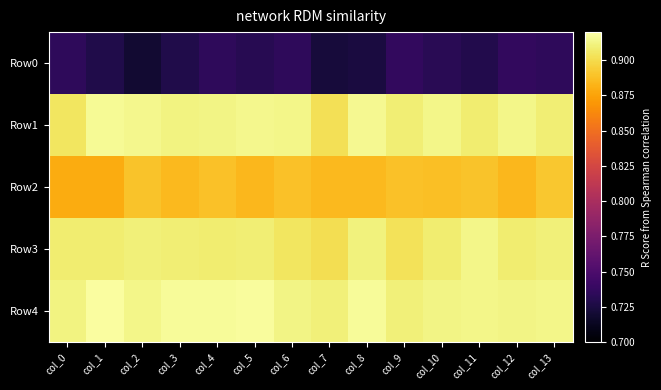

Reading left to right, extract all data points from this chart.

Row0: col_0=0.7	col_1=0.7	col_2=0.7	col_3=0.7	col_4=0.7	col_5=0.7	col_6=0.7	col_7=0.7	col_8=0.7	col_9=0.7	col_10=0.7	col_11=0.7	col_12=0.7	col_13=0.7
Row1: col_0=0.9	col_1=0.9	col_2=0.9	col_3=0.9	col_4=0.9	col_5=0.9	col_6=0.9	col_7=0.9	col_8=0.9	col_9=0.9	col_10=0.9	col_11=0.9	col_12=0.9	col_13=0.9
Row2: col_0=0.9	col_1=0.9	col_2=0.9	col_3=0.9	col_4=0.9	col_5=0.9	col_6=0.9	col_7=0.9	col_8=0.9	col_9=0.9	col_10=0.9	col_11=0.9	col_12=0.9	col_13=0.9
Row3: col_0=0.9	col_1=0.9	col_2=0.9	col_3=0.9	col_4=0.9	col_5=0.9	col_6=0.9	col_7=0.9	col_8=0.9	col_9=0.9	col_10=0.9	col_11=0.9	col_12=0.9	col_13=0.9
Row4: col_0=0.9	col_1=0.9	col_2=0.9	col_3=0.9	col_4=0.9	col_5=0.9	col_6=0.9	col_7=0.9	col_8=0.9	col_9=0.9	col_10=0.9	col_11=0.9	col_12=0.9	col_13=0.9